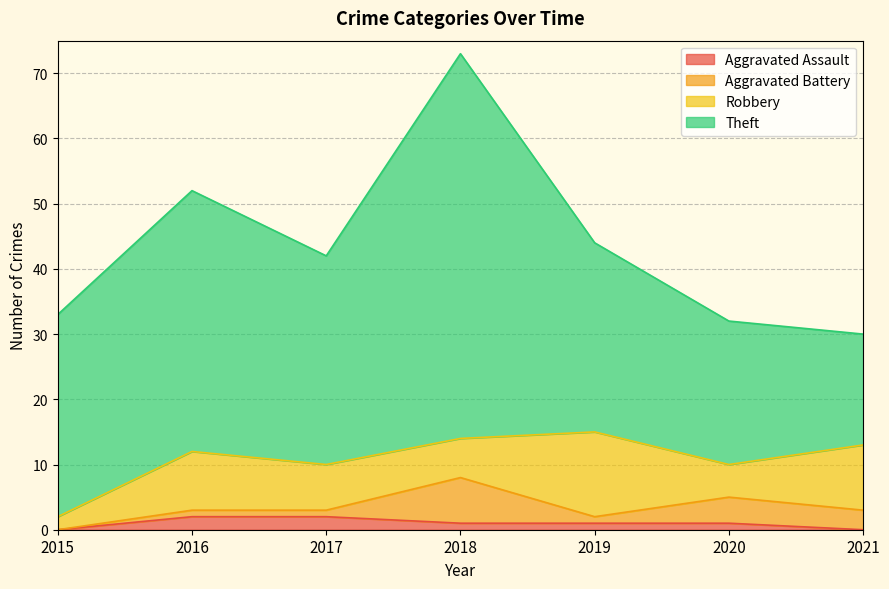

Which series has the widest spread of values?

Theft